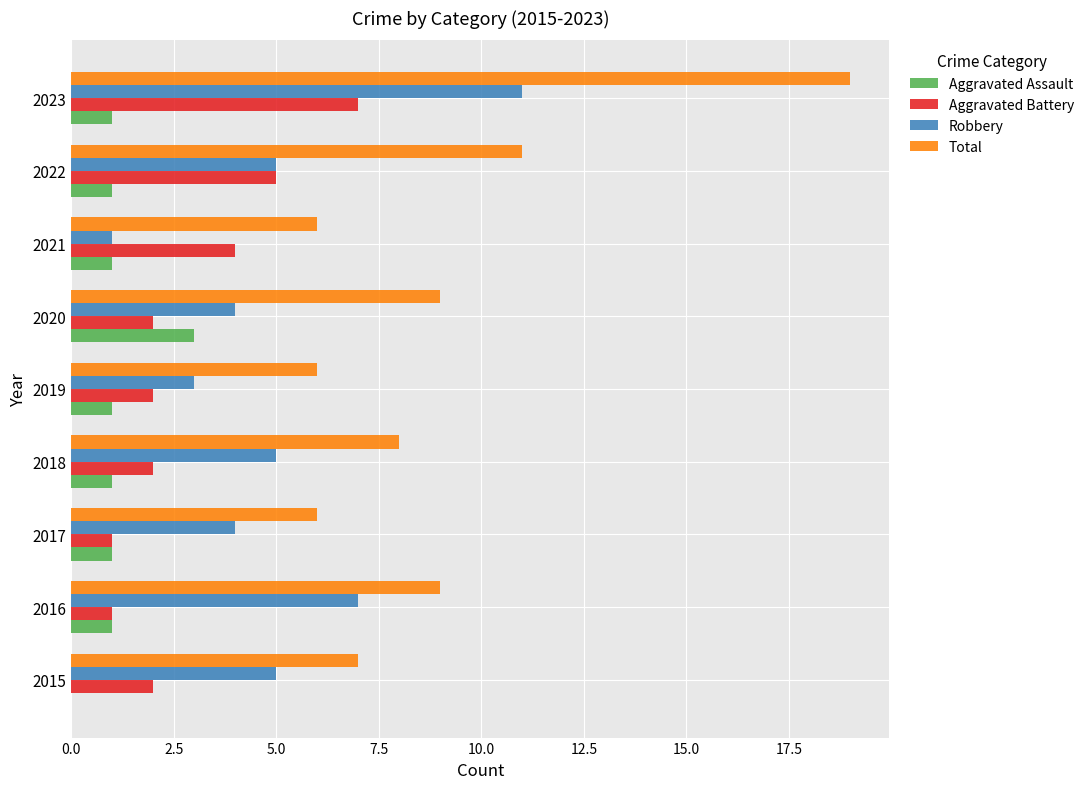

Which category has the highest value in the Aggravated Battery series?

2023